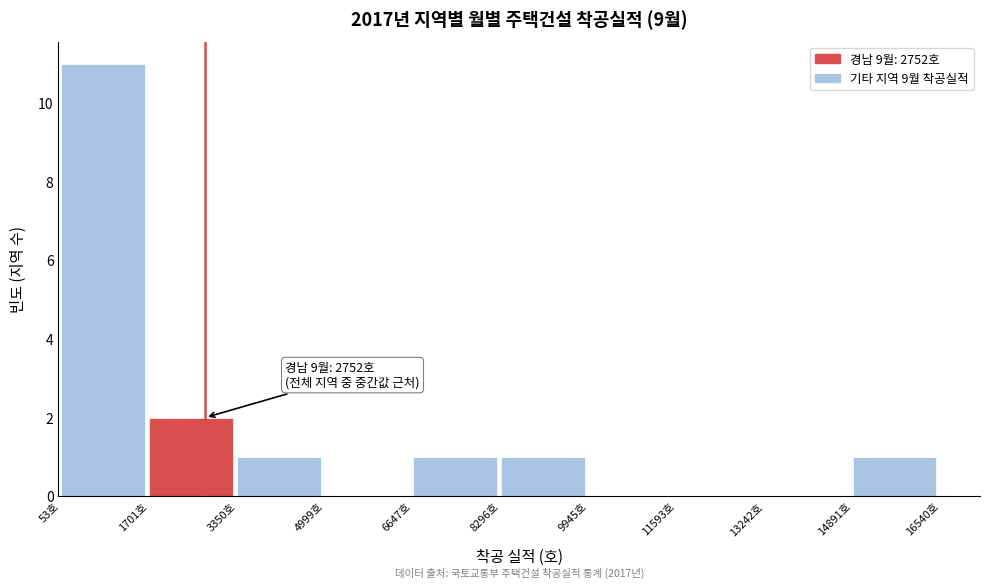

Which range on the x-axis has the tallest bar?

0 to 1800